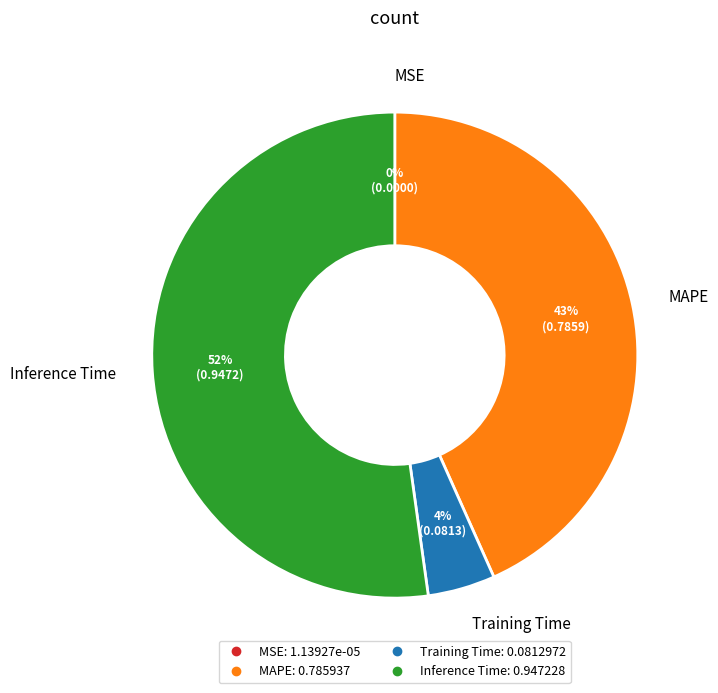

Which category has the biggest portion of the pie?

Inference Time